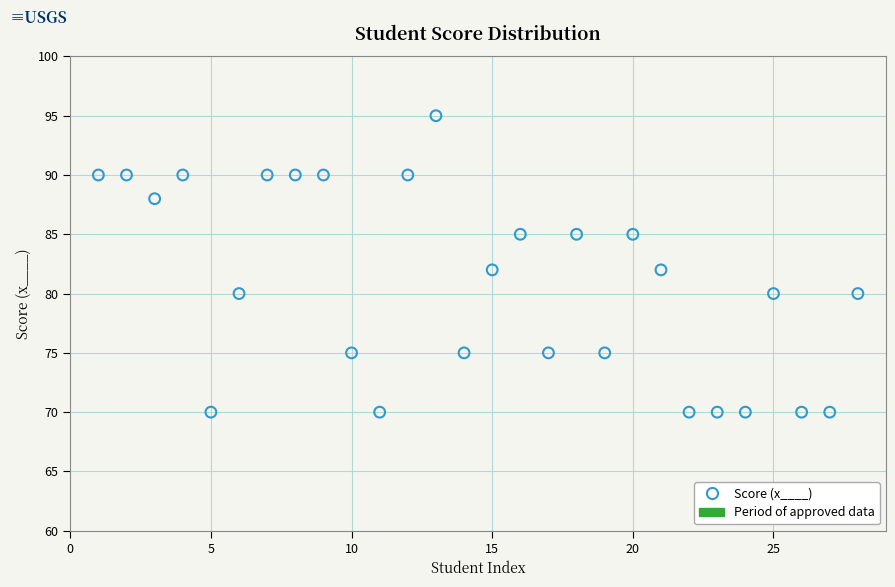

What is the range of Y values (max minus min)?

25